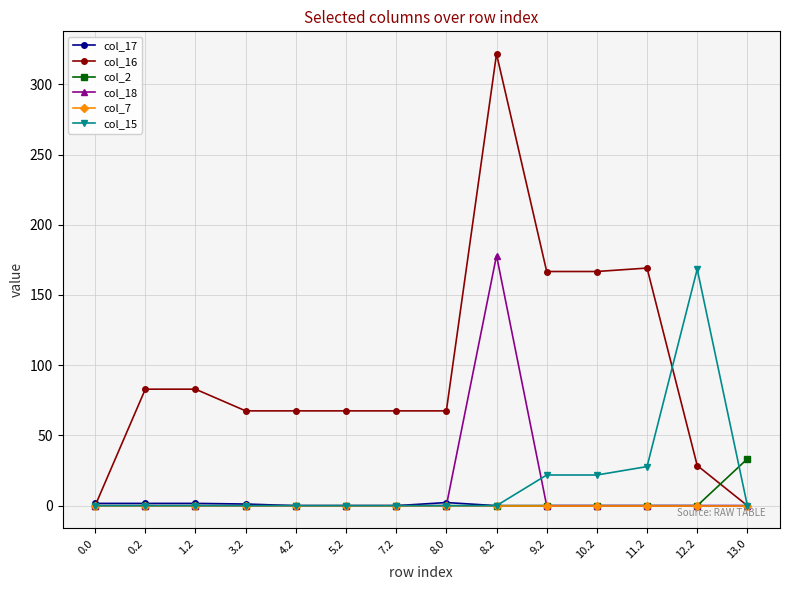

What is the label of the 1st point from the right?

13.0